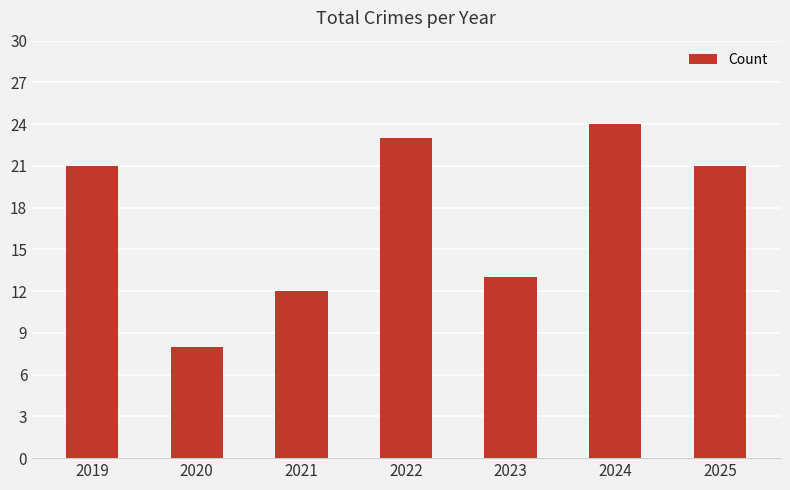

Approximately how many times larger is the value at 2023 compared to 2021?

1.1